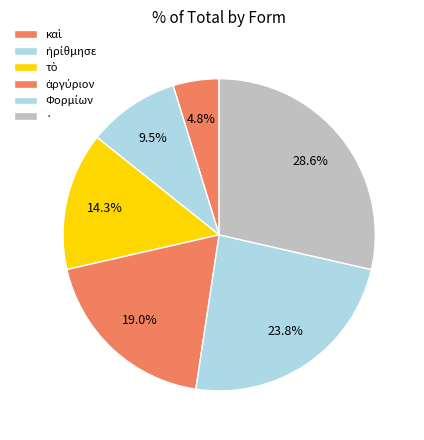

How many slices are in this pie chart?

6